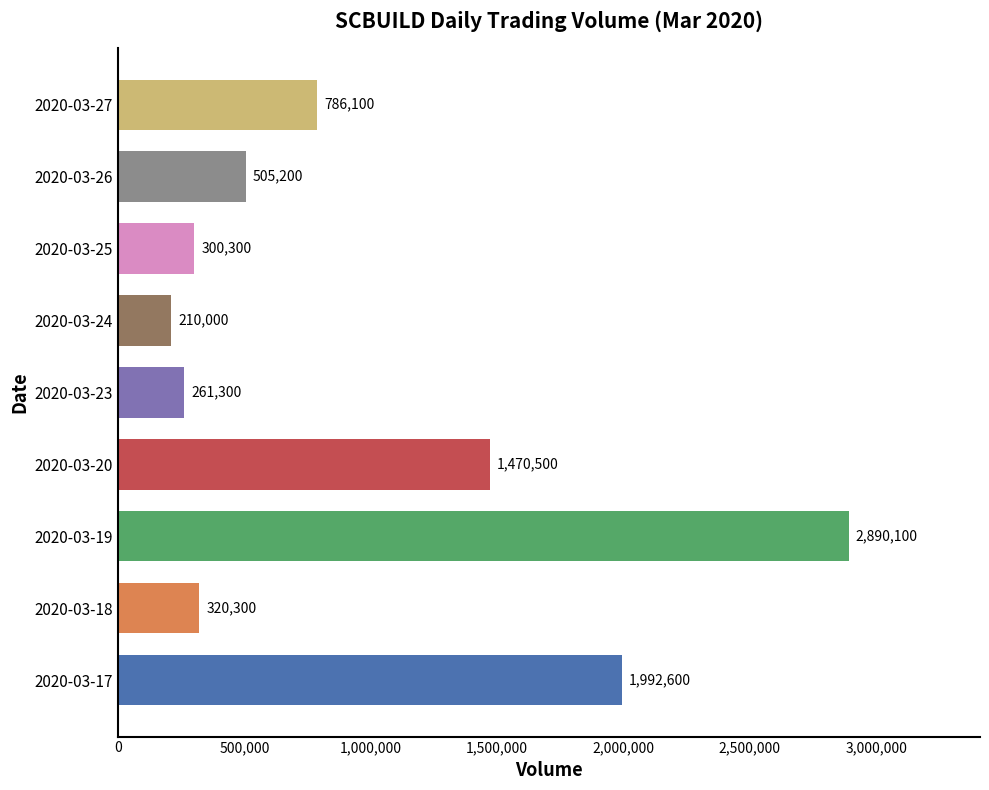

True or false: the data shows 505200 at 2020-03-26.

True